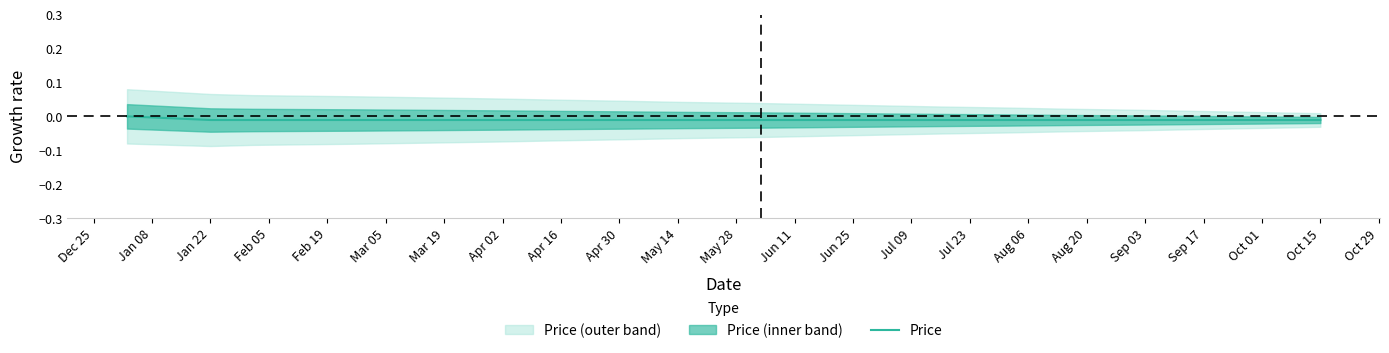

True or false: there are more than 0 points higher than both neighbors.

False